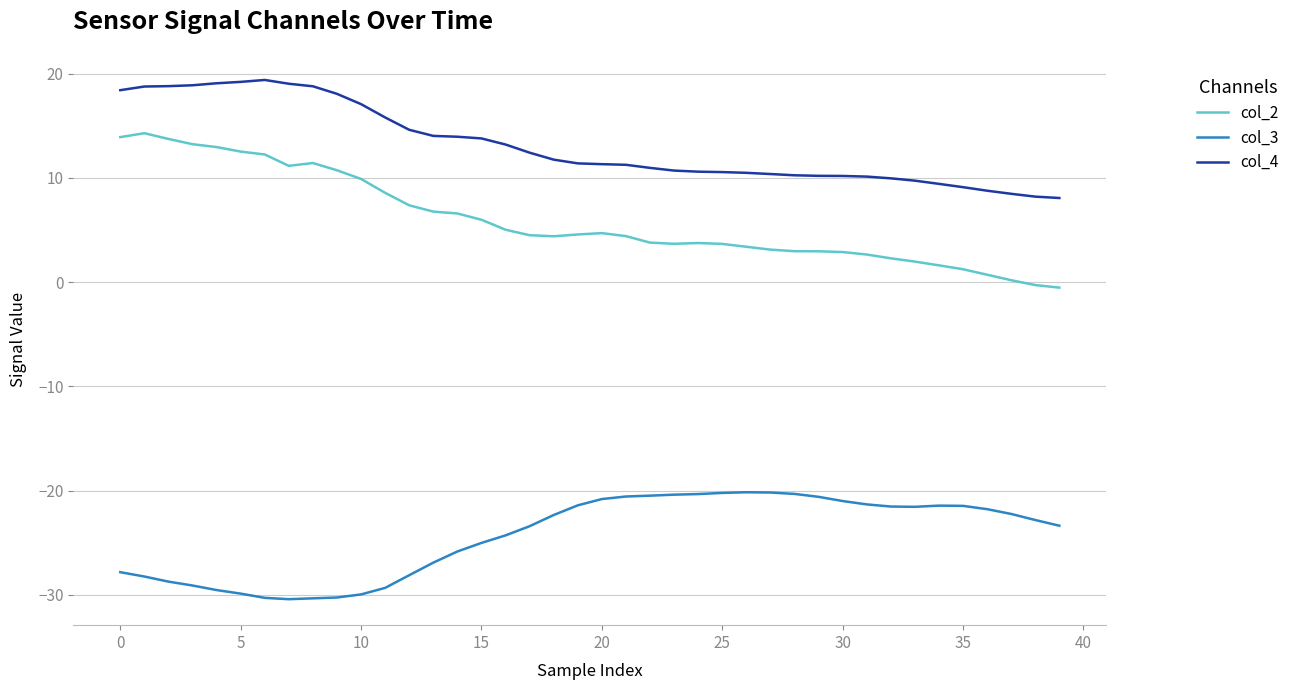

What is the difference between the maximum and minimum values in the col_4 series?

11.3